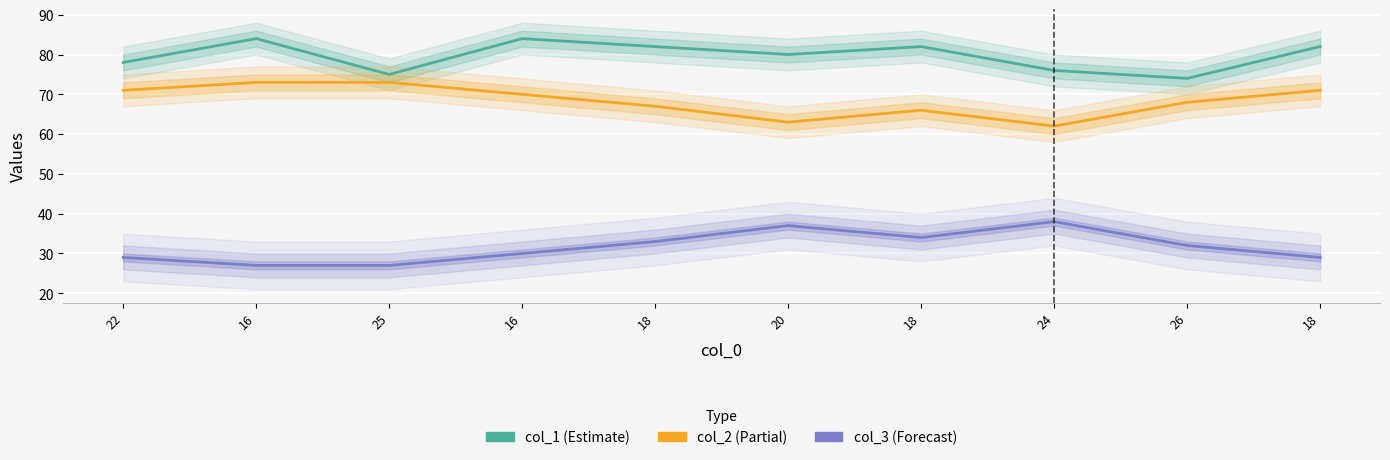

What is the label of the 4th point from the left?

16